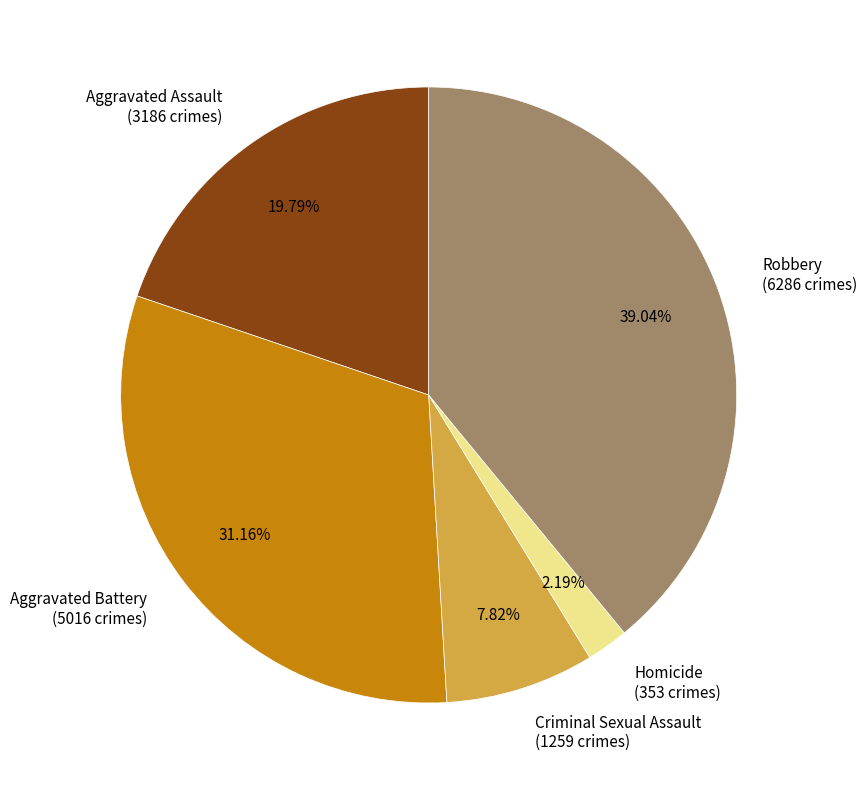

Do Homicide and Robbery together represent more than half of the pie?

No